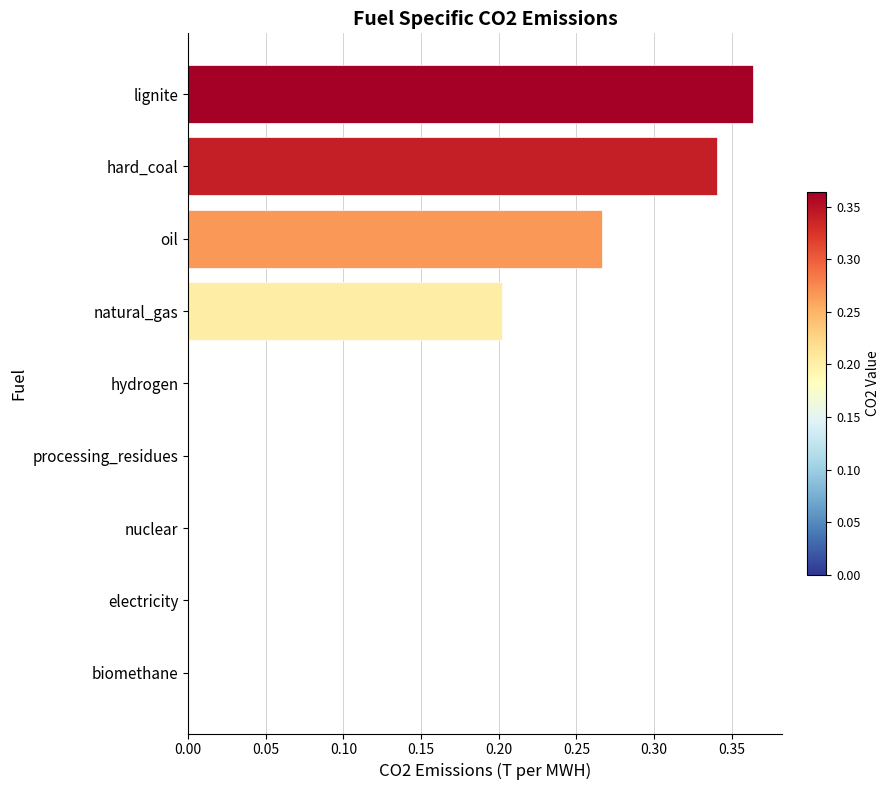

At which category does the chart reach its peak across all series?

lignite